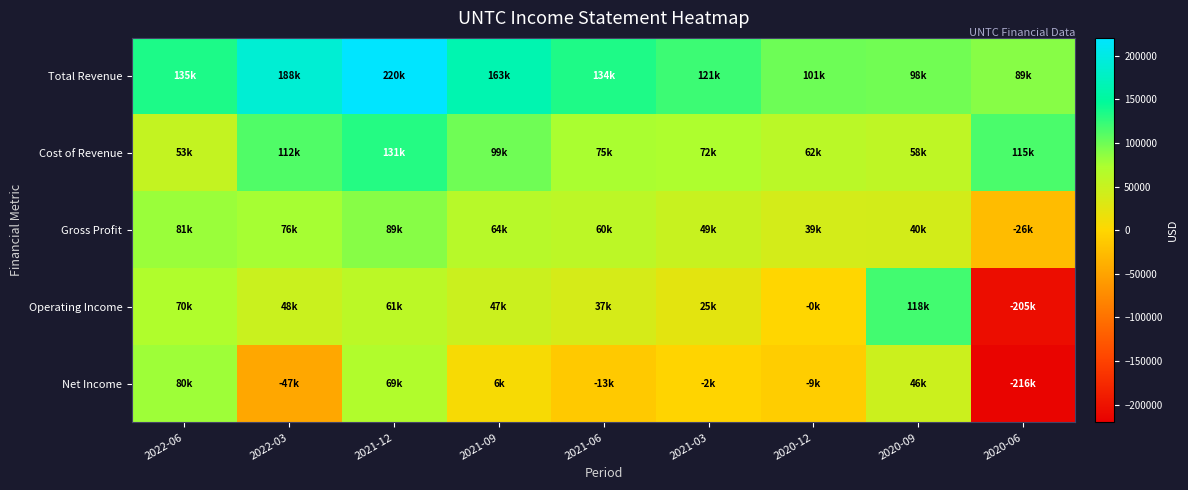

Count the number of categories in the chart.

9